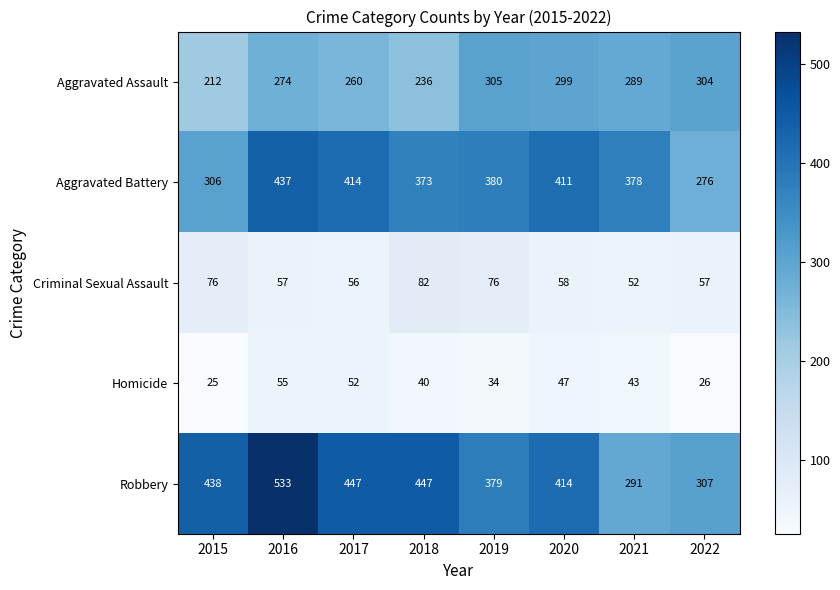

Which series changed the most between 2016 and 2017?

Robbery